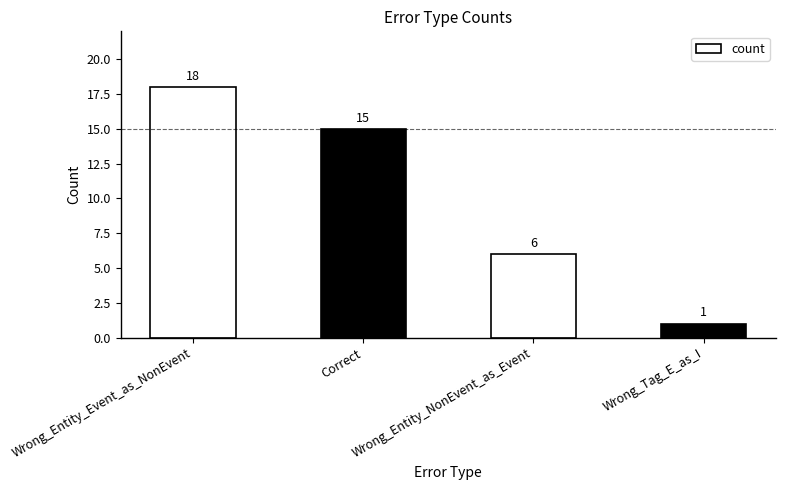

Reading left to right, list all the values displayed in this chart.

18	15	6	1